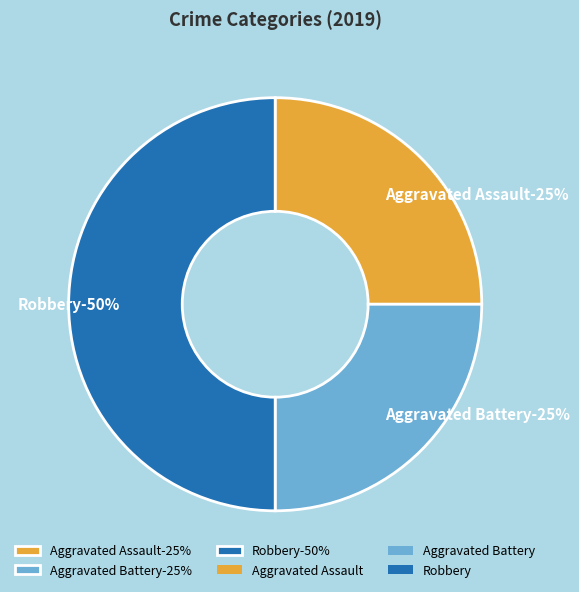

Is Robbery the majority of the pie?

No